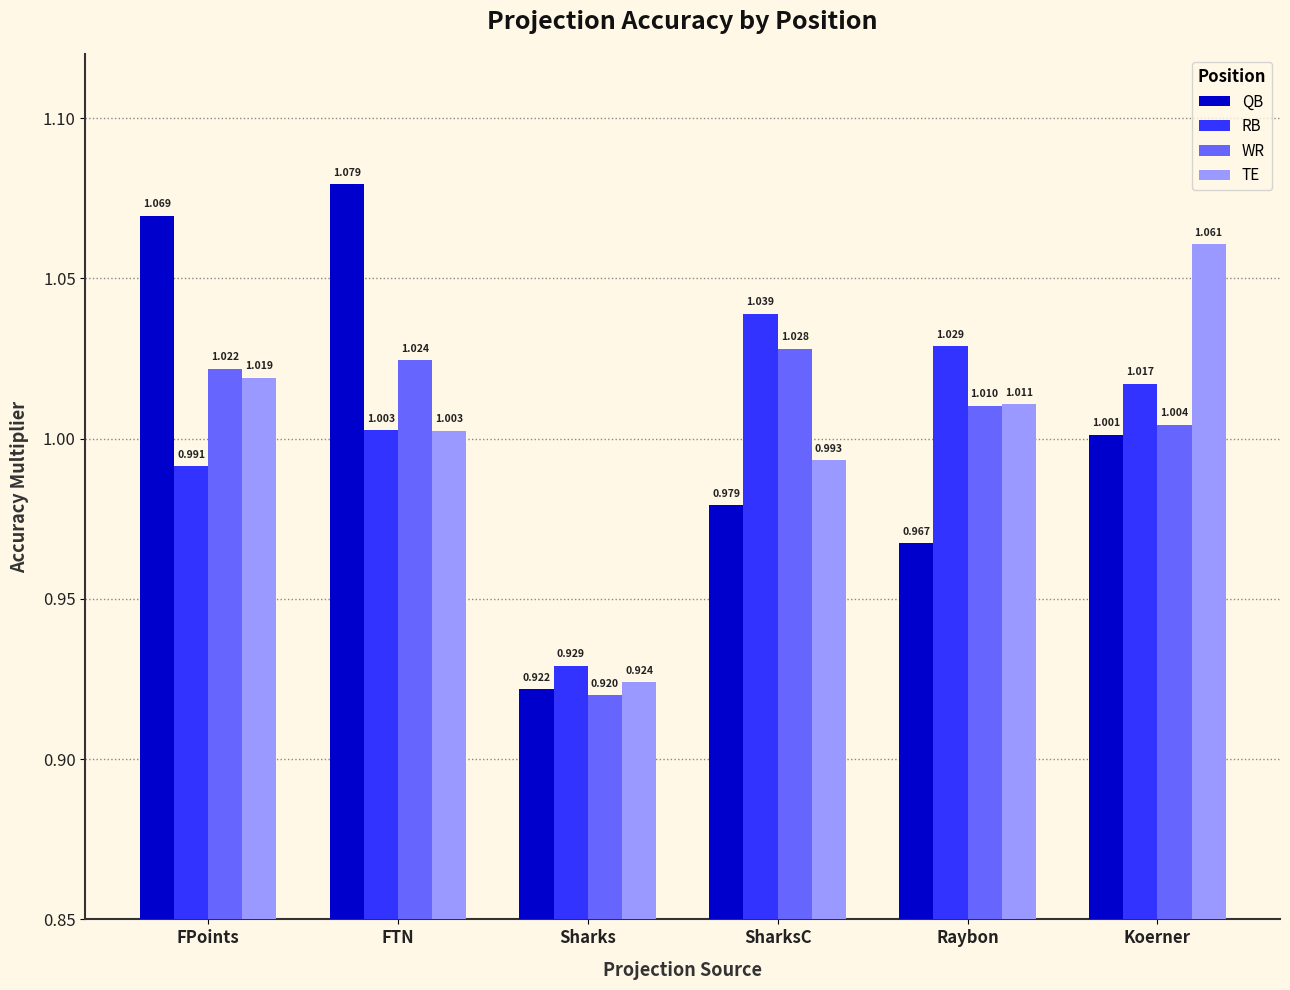

At how many categories does at least one series exceed 1?

5